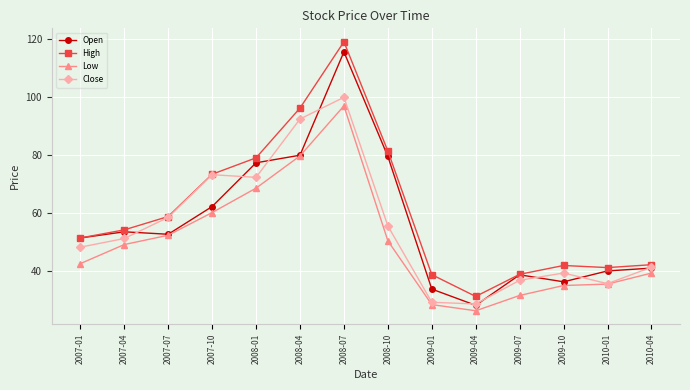

What is the minimum value for Close?

28.6